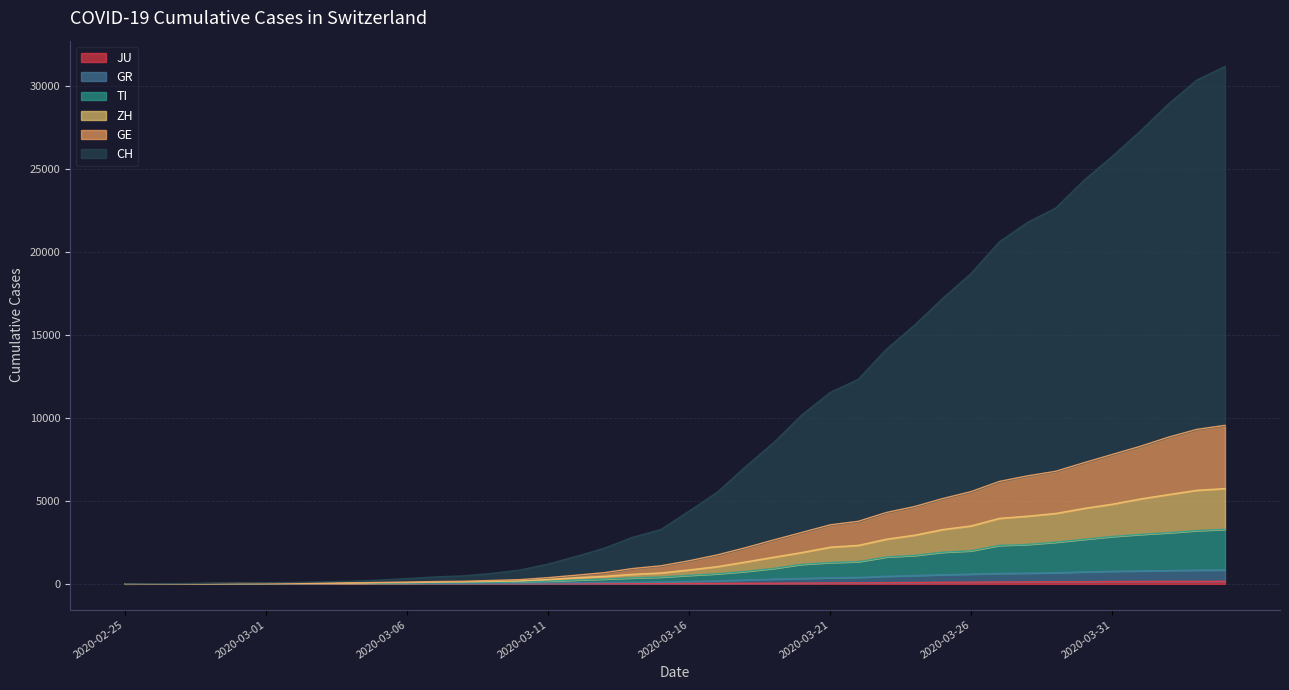

What position from the right is 2020-03-28?

8